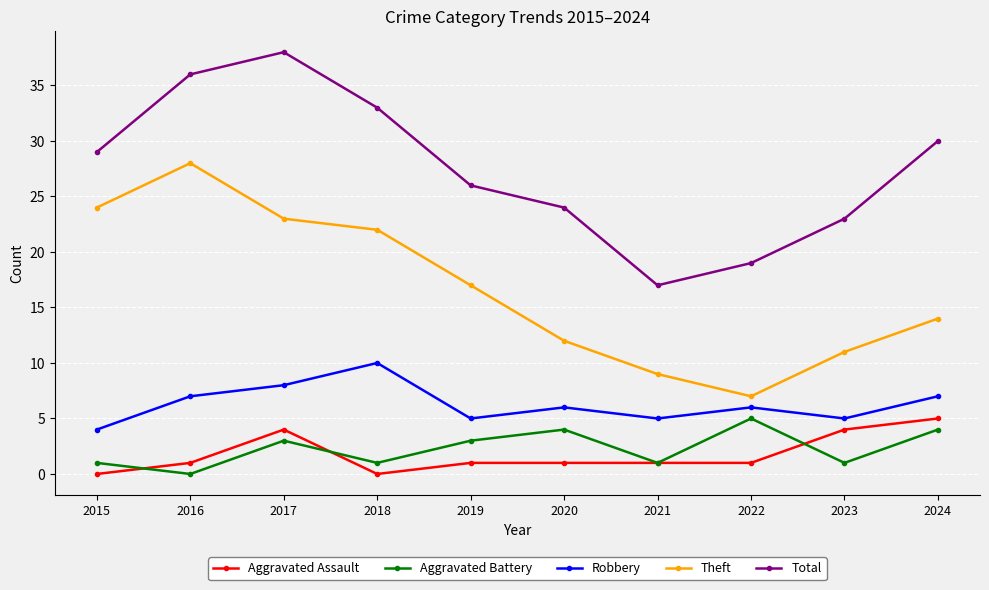

What is the difference between the Total values at 2016 and 2015?

7